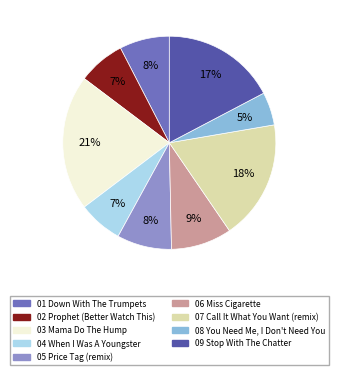

To the nearest percent, what is the difference between the largest and smallest slice percentages?

16%